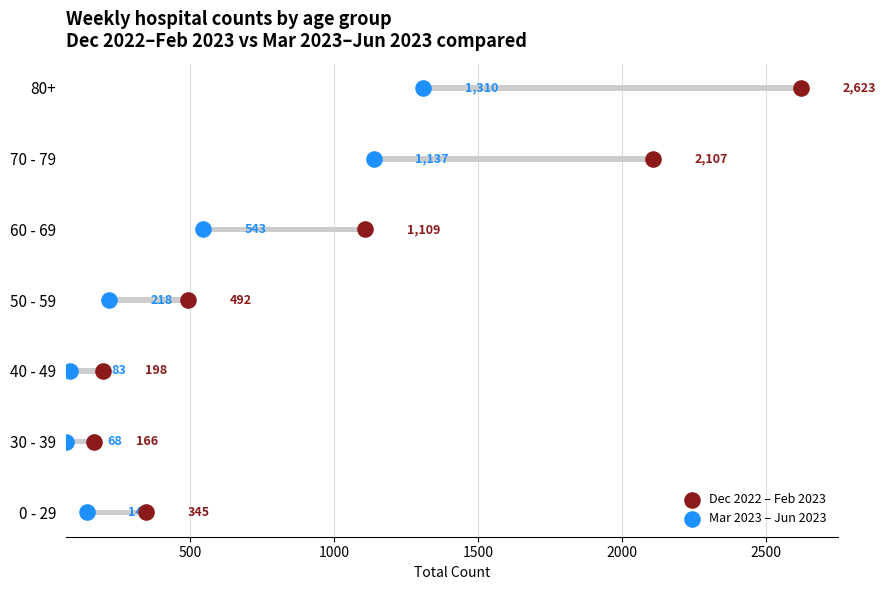

Which series has the largest Y range (max minus min)?

Dec 2022 – Feb 2023